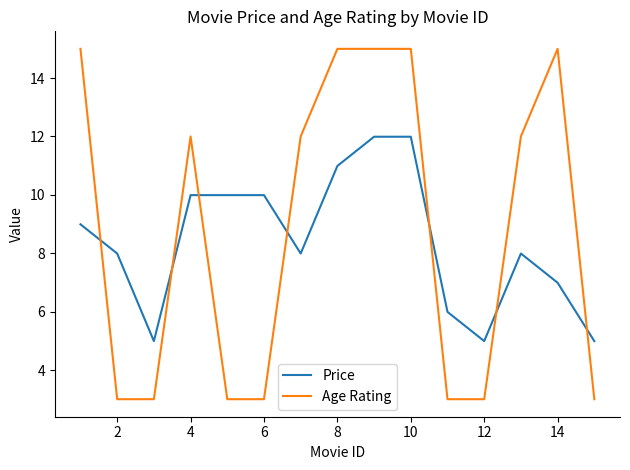

Rank the series by their maximum value, from lowest to highest.

Price, Age Rating